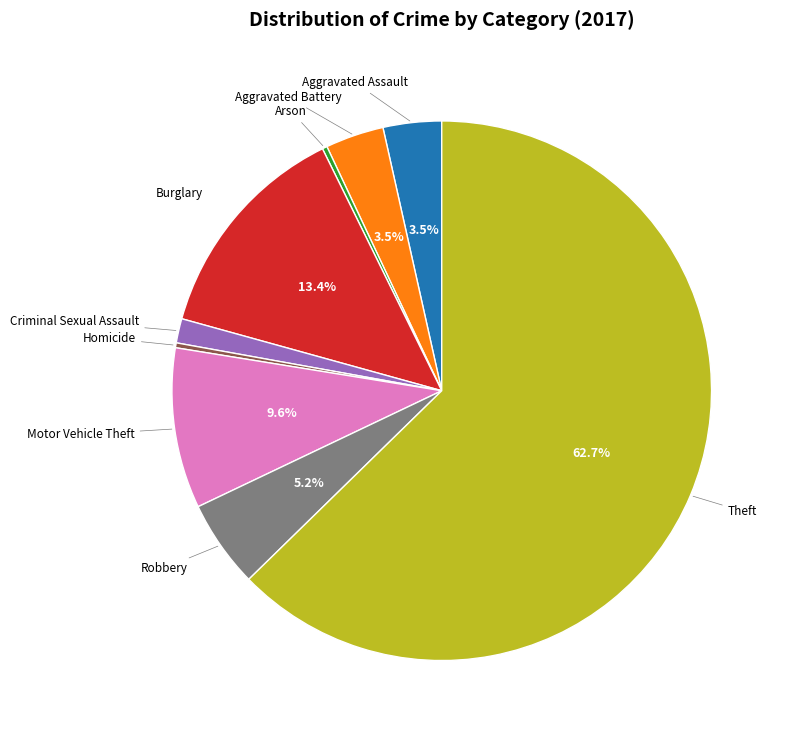

Count the number of slices in the pie.

9